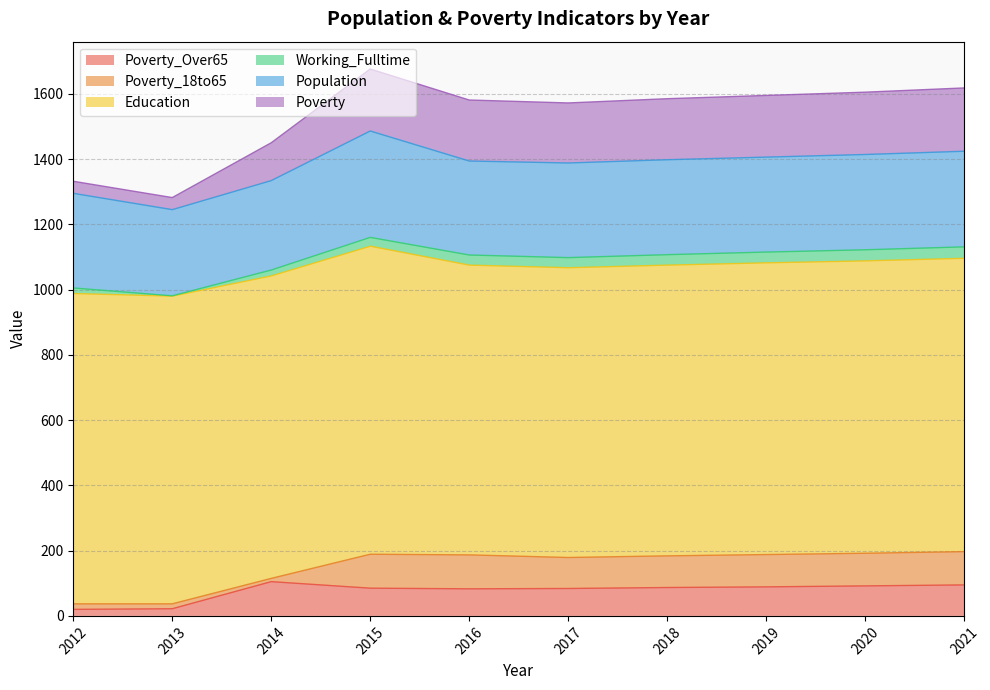

What is the difference between the Working_Fulltime values at 2014 and 2015?

9